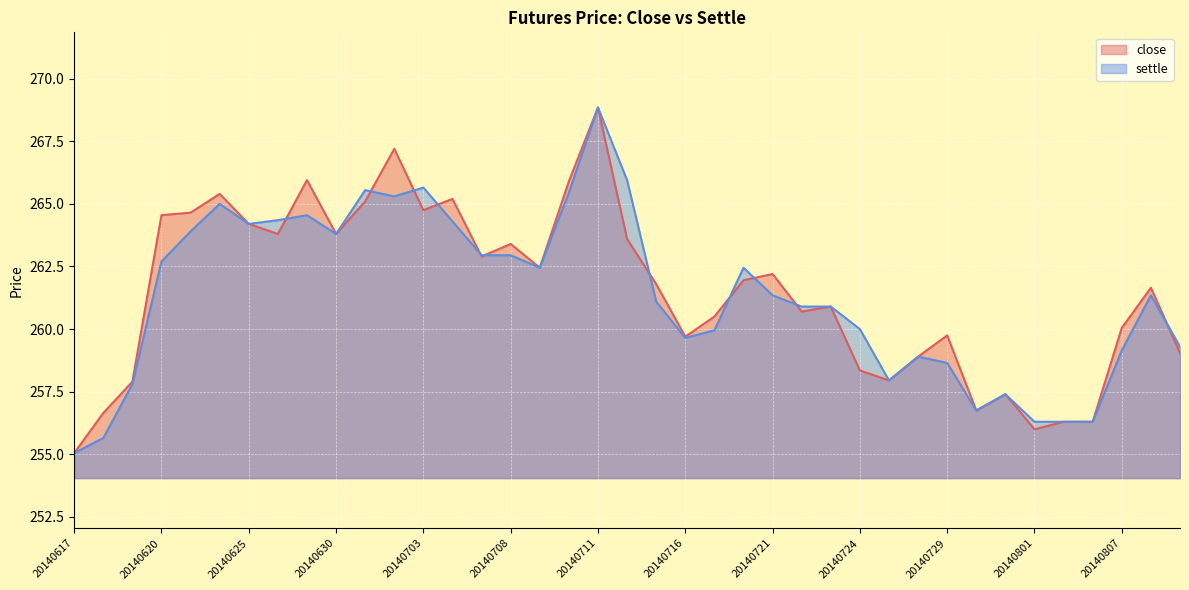

Reading left to right, extract all data points from this chart.

close: 255.1	256.6	257.9	264.6	264.6	265.4	264.2	263.8	265.9	263.8	265.1	267.2	264.8	265.2	262.9	263.4	262.4	265.9	268.9	263.6	261.8	259.7	260.5	261.9	262.2	260.7	260.9	258.4	257.9	258.9	259.8	256.8	257.4	256.0	256.3	256.3	260.1	261.6	259.1
settle: 255.1	255.7	257.8	262.7	263.9	265.0	264.2	264.4	264.6	263.8	265.6	265.3	265.6	264.3	262.9	262.9	262.4	265.4	268.9	265.9	261.1	259.6	259.9	262.4	261.4	260.9	260.9	260.0	257.9	258.9	258.6	256.8	257.4	256.3	256.3	256.3	259.1	261.4	259.3